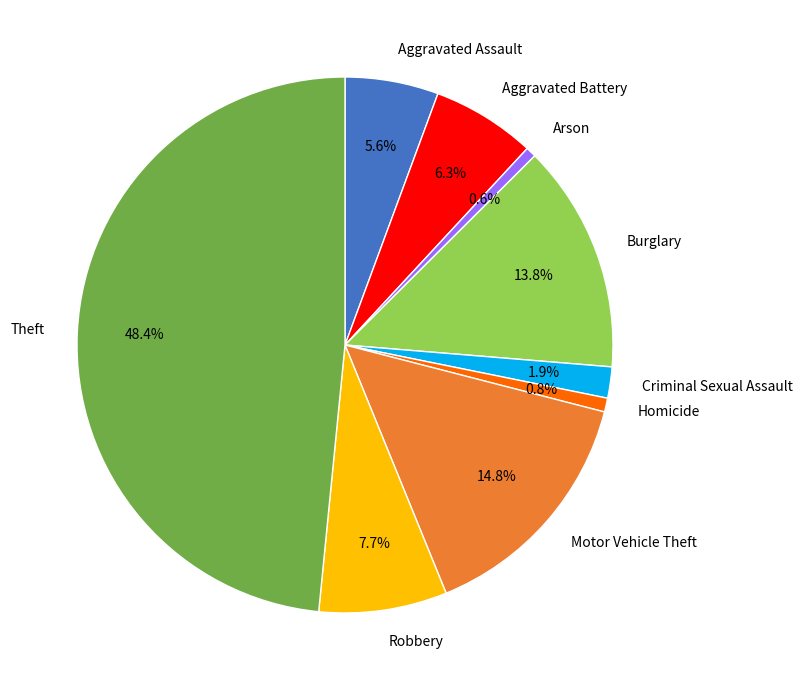

True or false: Burglary accounts for 22% of the total.

False